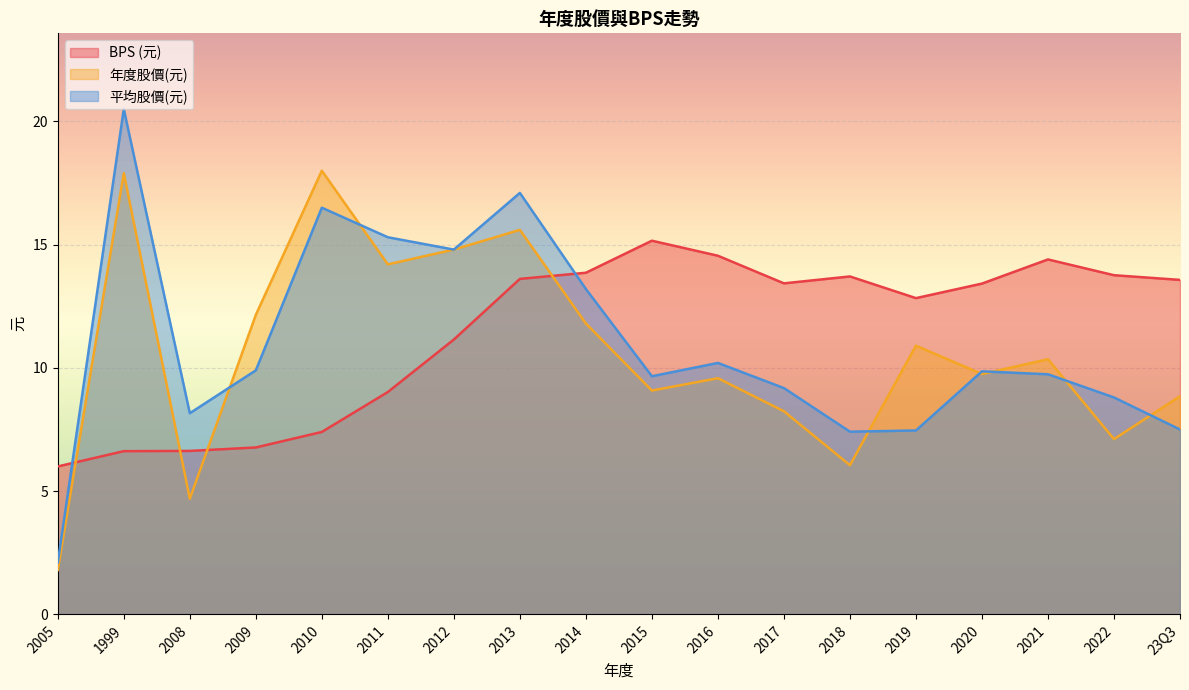

How many distinct data groups are displayed?

3